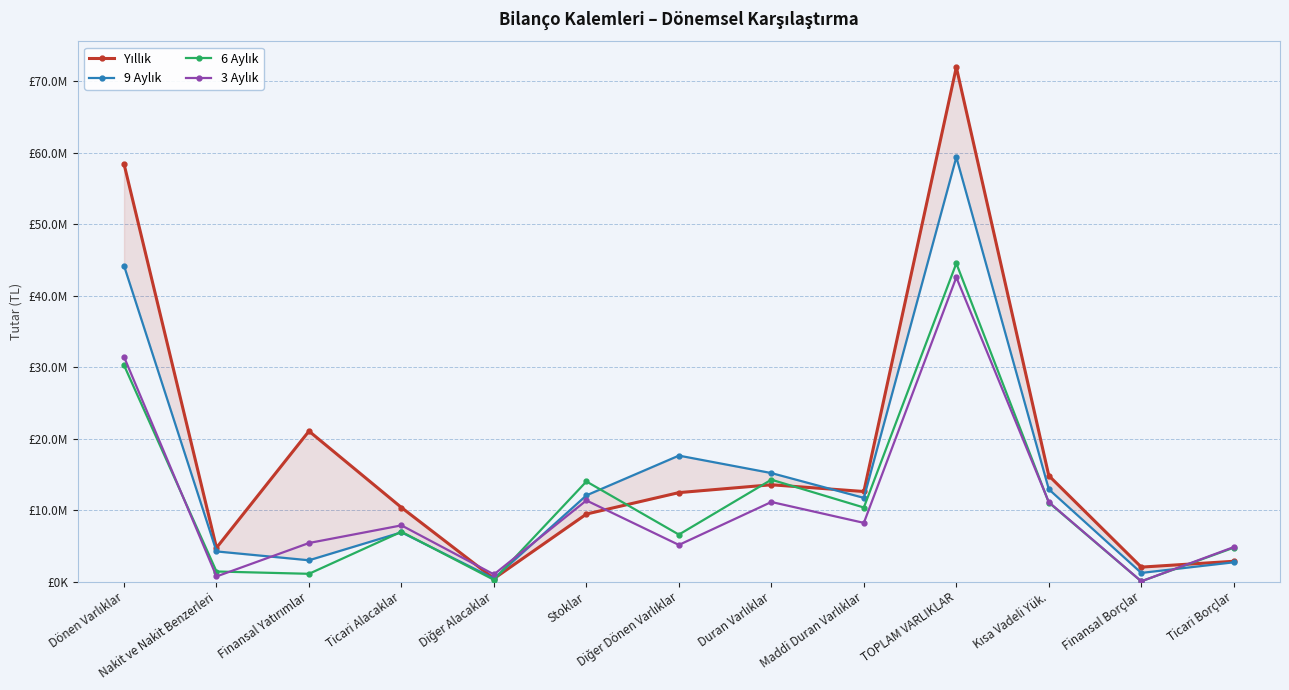

List the labels in order of 6 Aylık value, smallest first.

Finansal Borçlar, Diğer Alacaklar, Finansal Yatırımlar, Nakit ve Nakit Benzerleri, Ticari Borçlar, Diğer Dönen Varlıklar, Ticari Alacaklar, Maddi Duran Varlıklar, Kısa Vadeli Yük., Stoklar, Duran Varlıklar, Dönen Varlıklar, TOPLAM VARLIKLAR